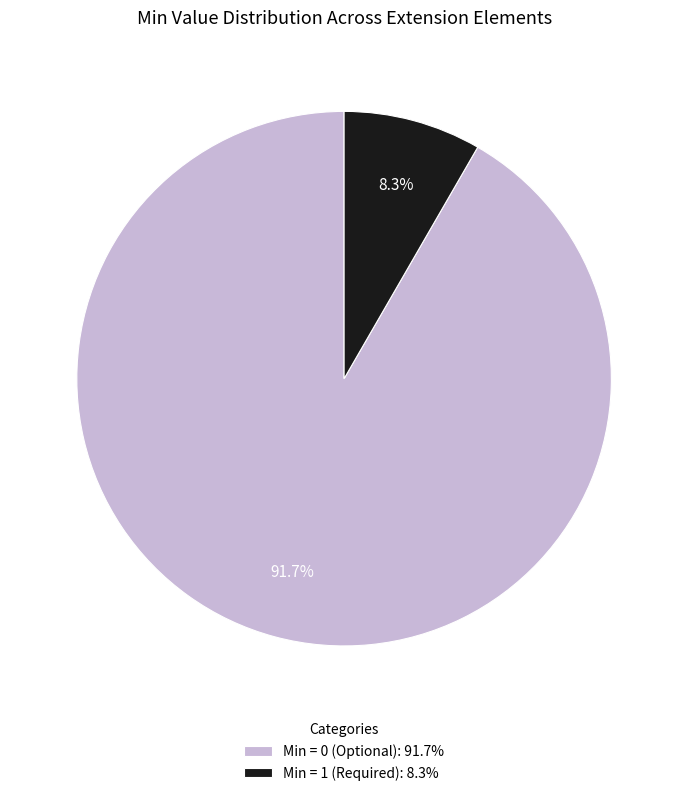

Which slice is the largest?

Min = 0 (Optional): 91.7%